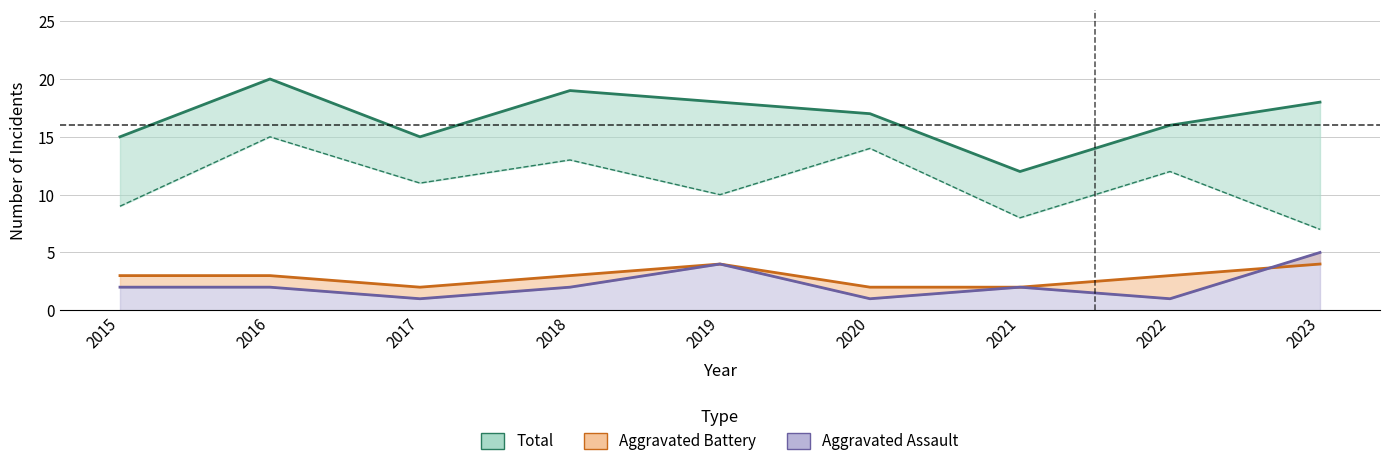

Where is the first local maximum for Total?

2016